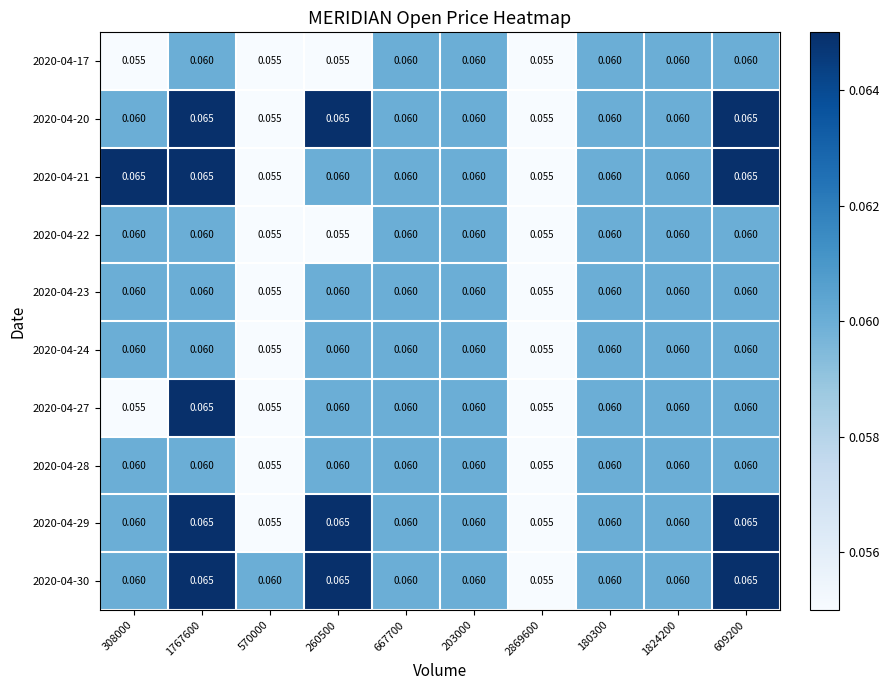

How many categories are shown in the chart?

10